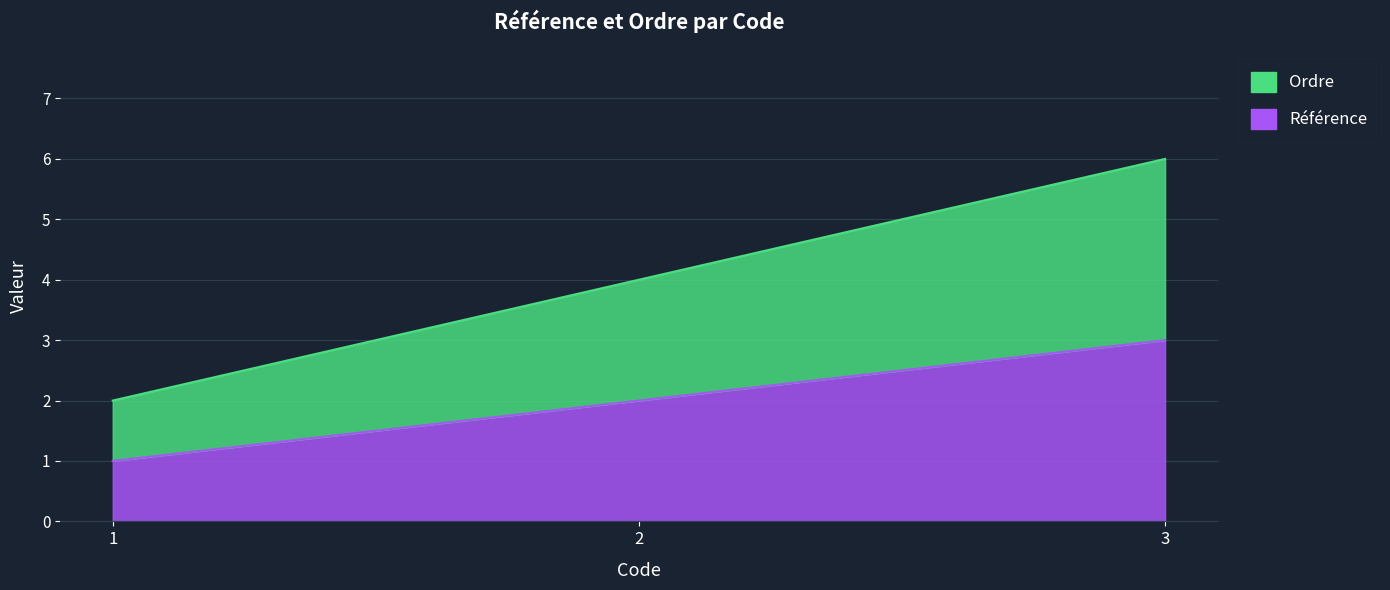

Which label corresponds to the smallest value in the chart?

1